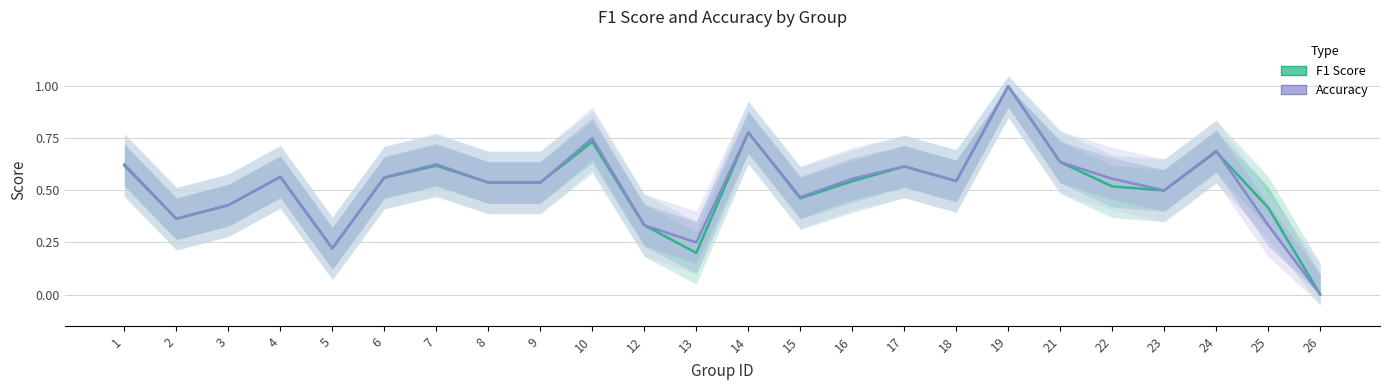

Which series ends up on top after the final intersection of F1 Score and Accuracy?

F1 Score